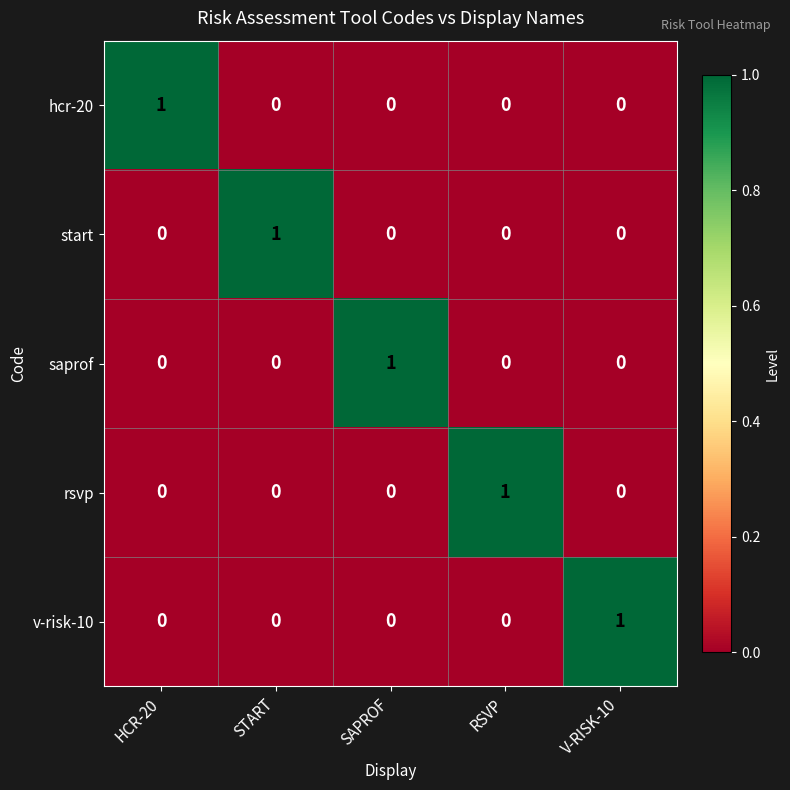

Count the number of categories in the chart.

5